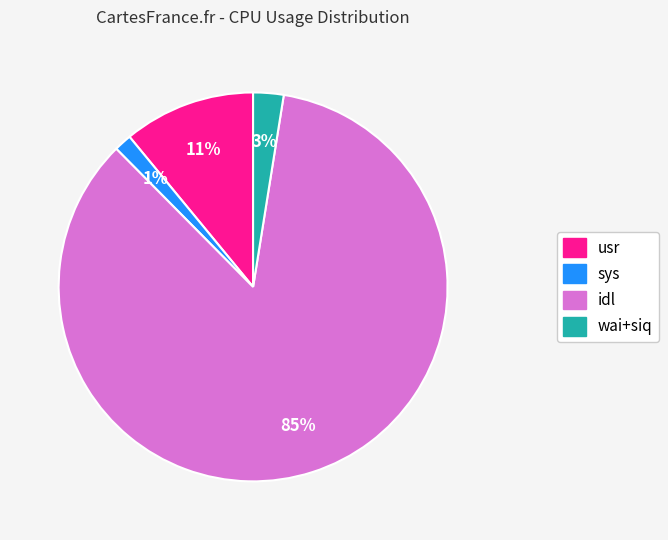

Is the sum of sys and idl greater than half?

Yes